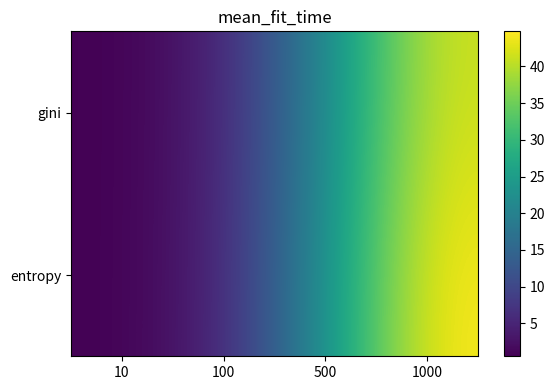

Reading right to left, what are all the values shown in this chart?

gini: 1000=41.6	500=21.1	100=4.4	10=0.5
entropy: 1000=44.8	500=22.7	100=4.7	10=0.5